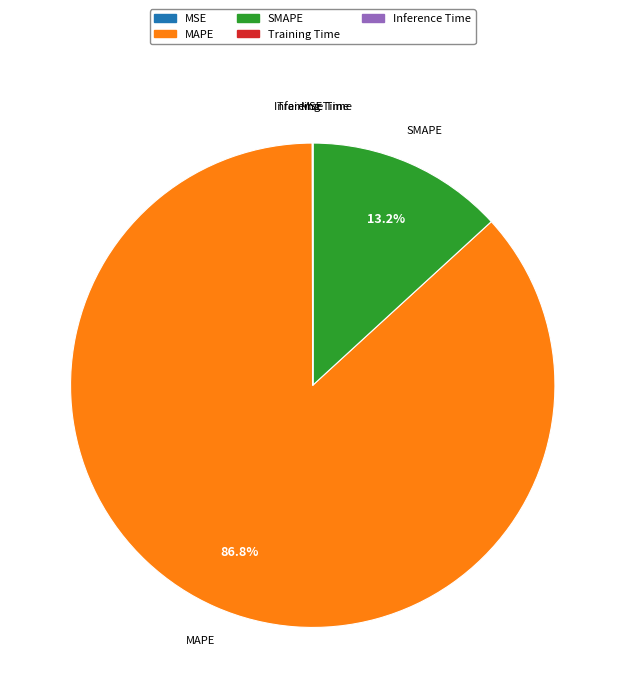

What portion of the pie excludes SMAPE?

86.8%